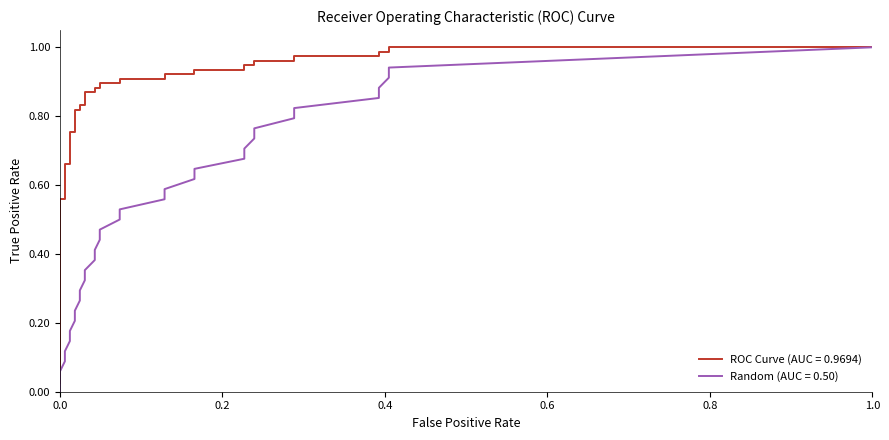

Is the value of Random (AUC = 0.50) at 18 greater than the value of ROC Curve (AUC = 0.9694) at 8?

No